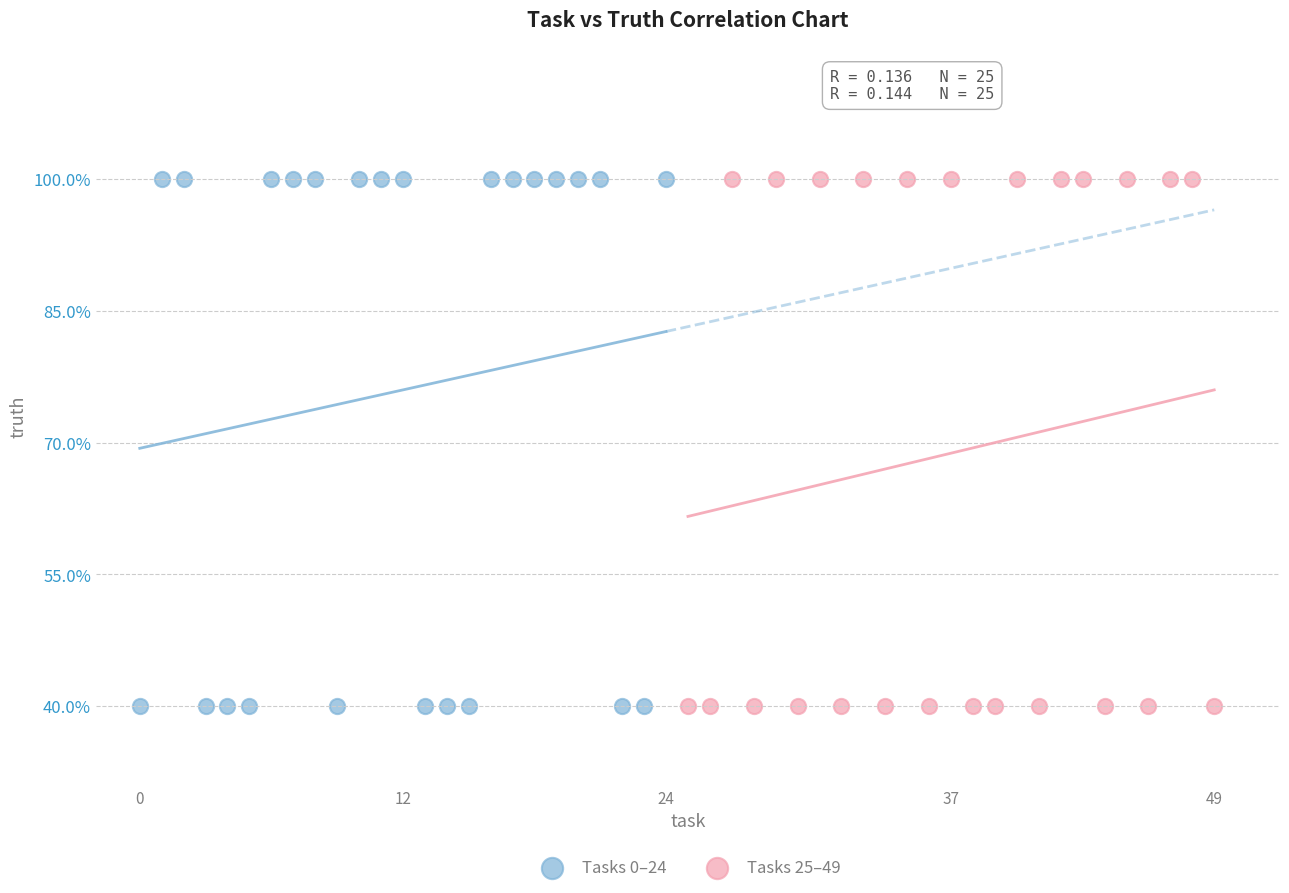

What are all the series names shown in the legend?

Tasks 0–24, Tasks 25–49